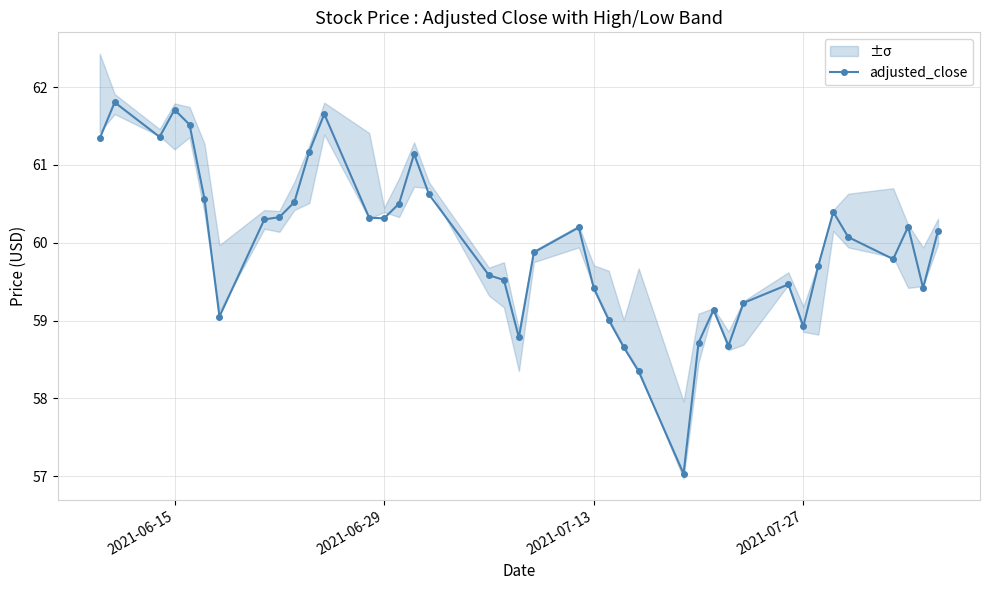

How many lines are shown in the chart?

1